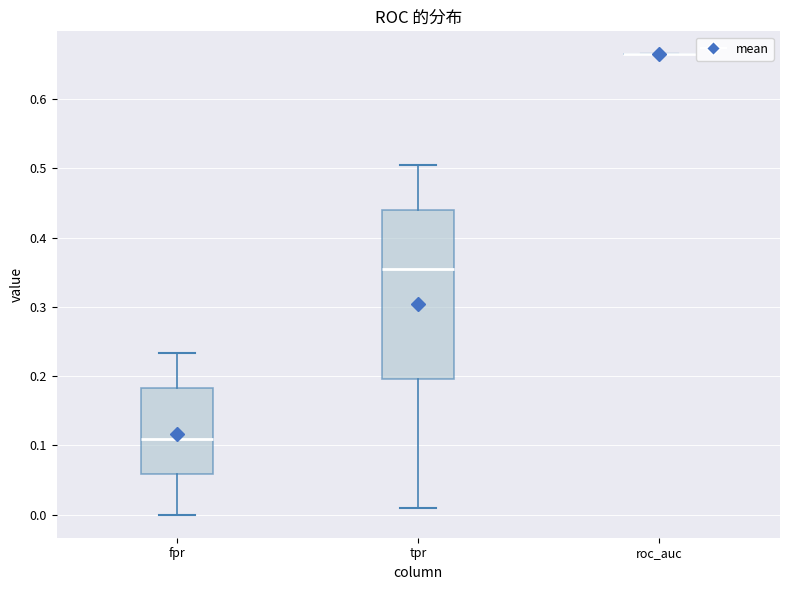

Comparing the boxes themselves (not the whiskers), which one is the tallest?

tpr